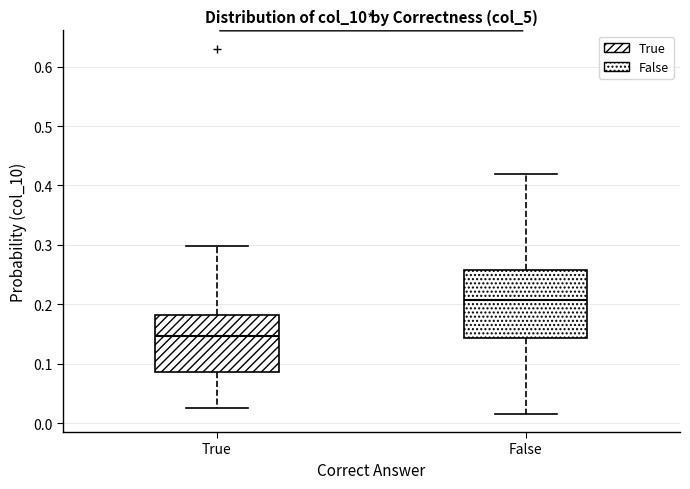

Which box's median line is the lowest?

True